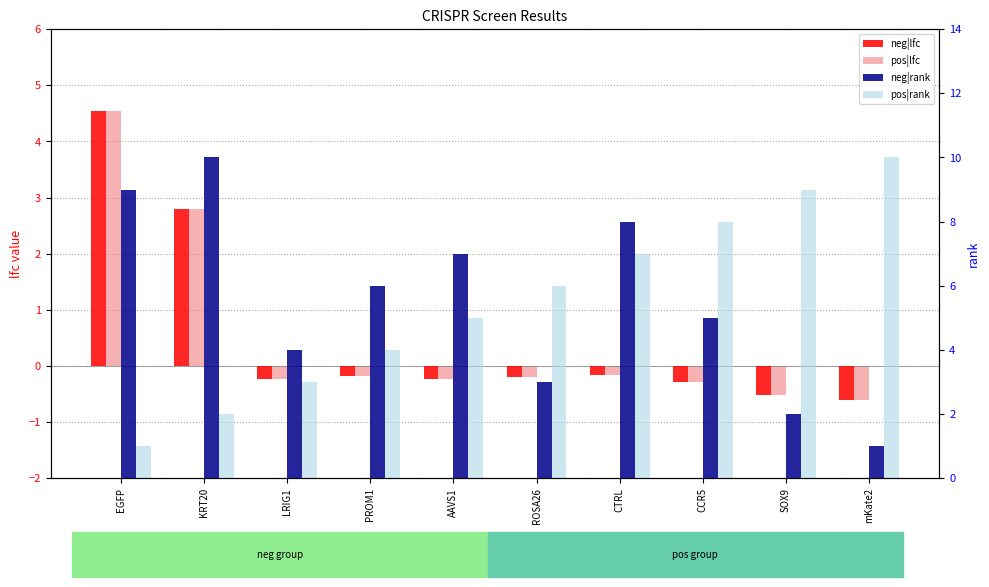

Are the bars horizontal?

No